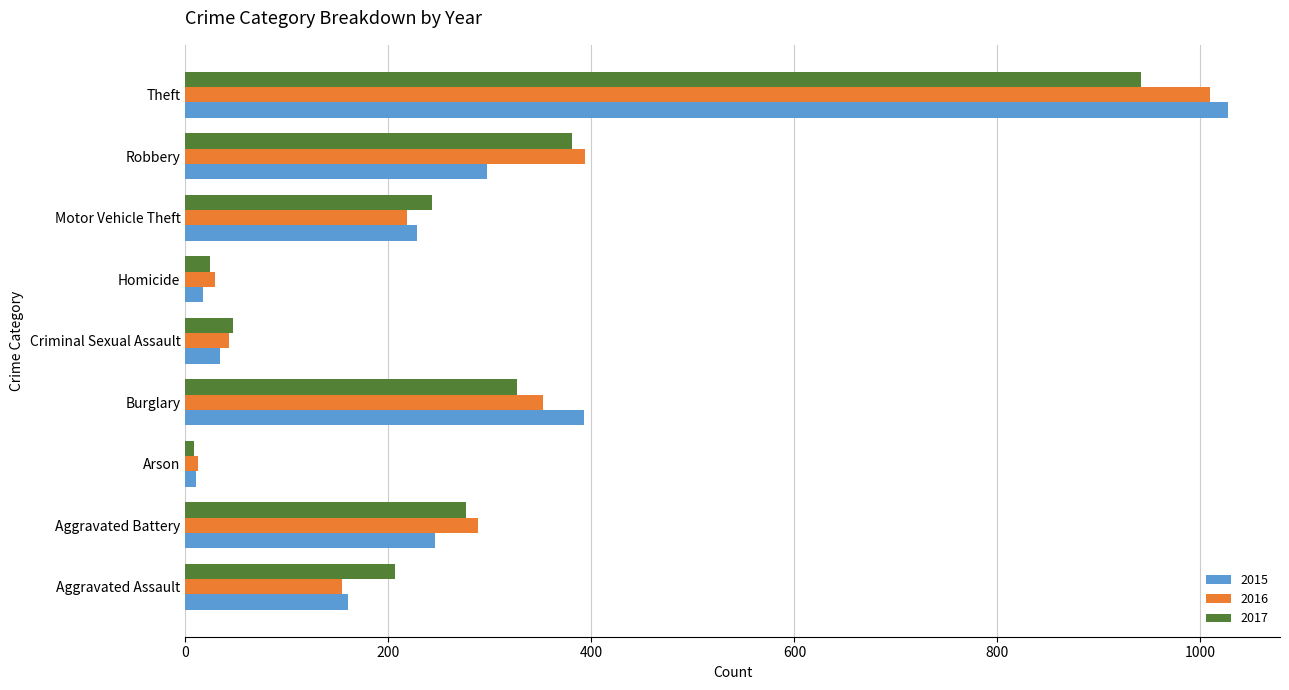

Is the value of 2016 at Theft greater than the value of 2015 at Arson?

Yes